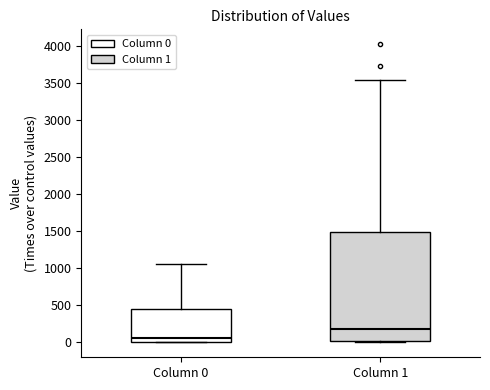

Reading left to right, read every box against the y-axis: the position of its median line, the range the box covers, and the ends of its whiskers. The values are not printed on the chart, so give them approximately, as read against the axis.

Column 0: median 50, box 0 to 450, whiskers 0 to 1050
Column 1: median 200, box 0 to 1500, whiskers 0 to 3550